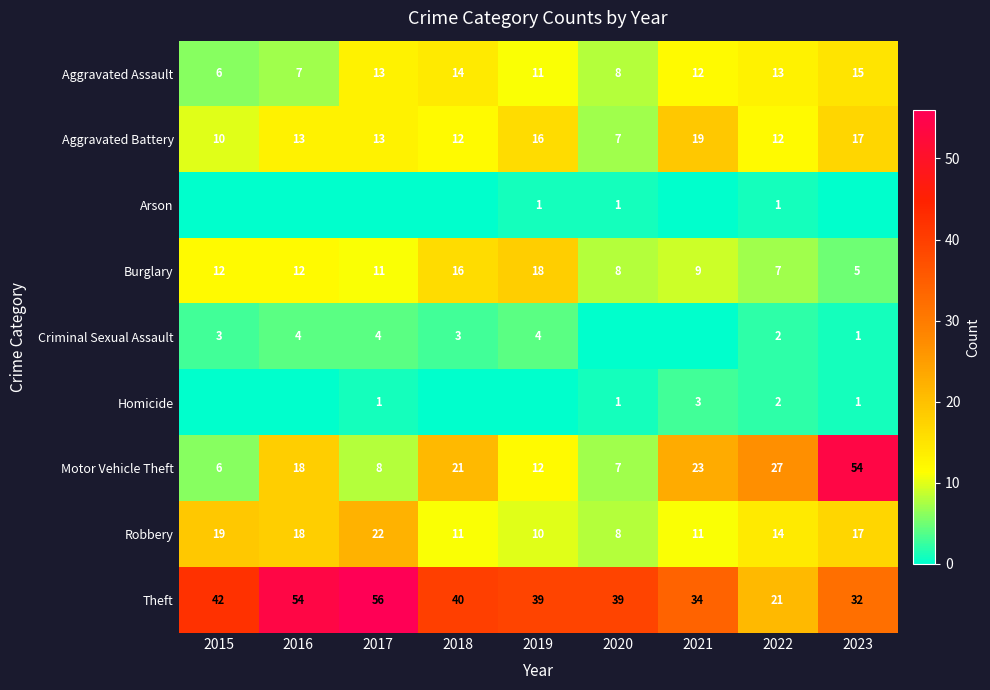

What is the difference between the highest and lowest values at 2023?

54